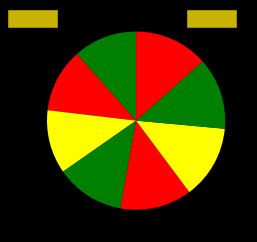

Is there a majority slice in this chart?

No